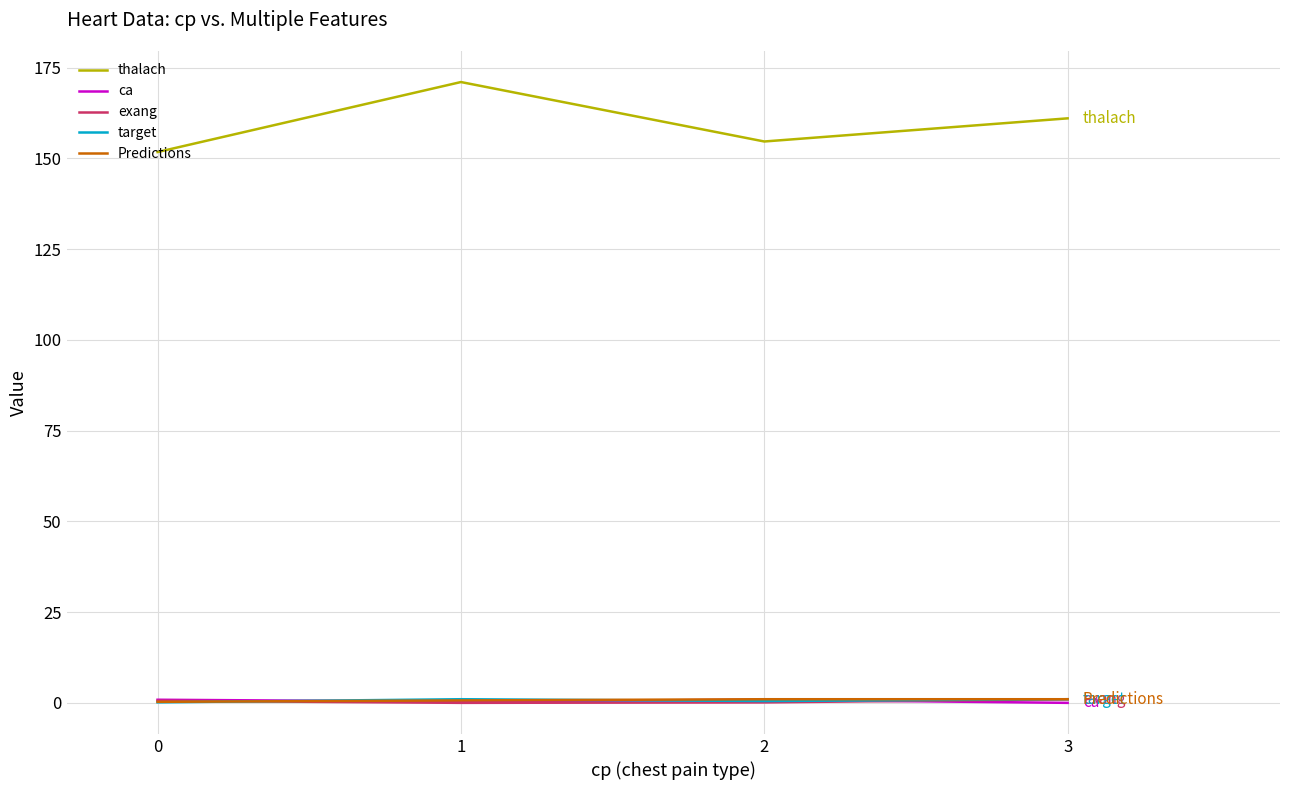

At how many categories does at least one series exceed 68?

4